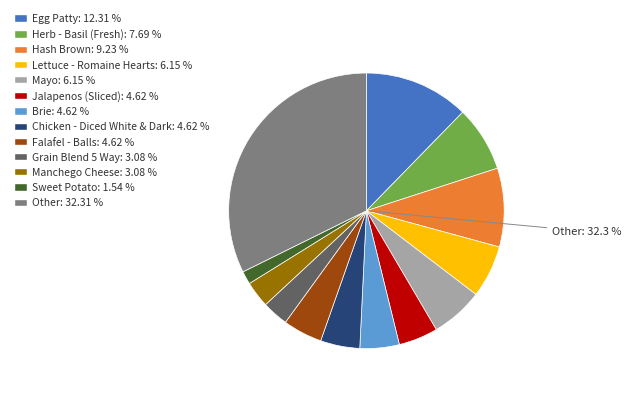

What percentage is the Egg Patty slice, to the nearest percent?

12%